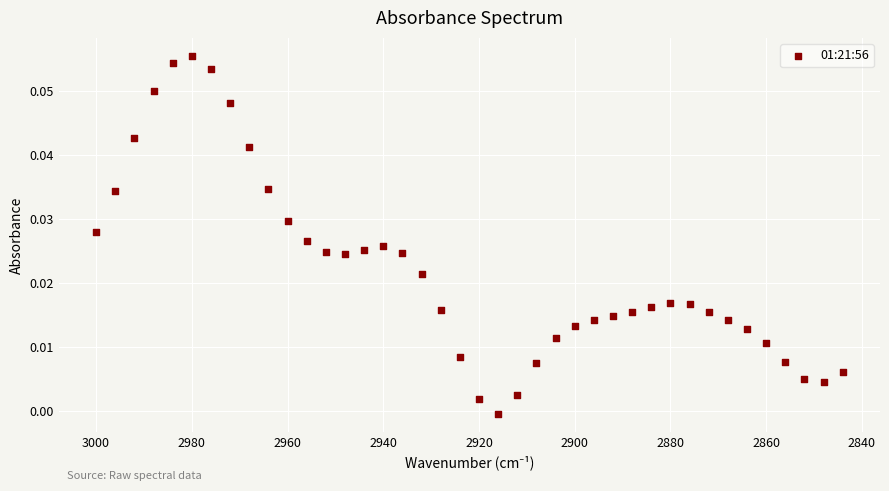

What is the range of X values (max minus min)?

156.0